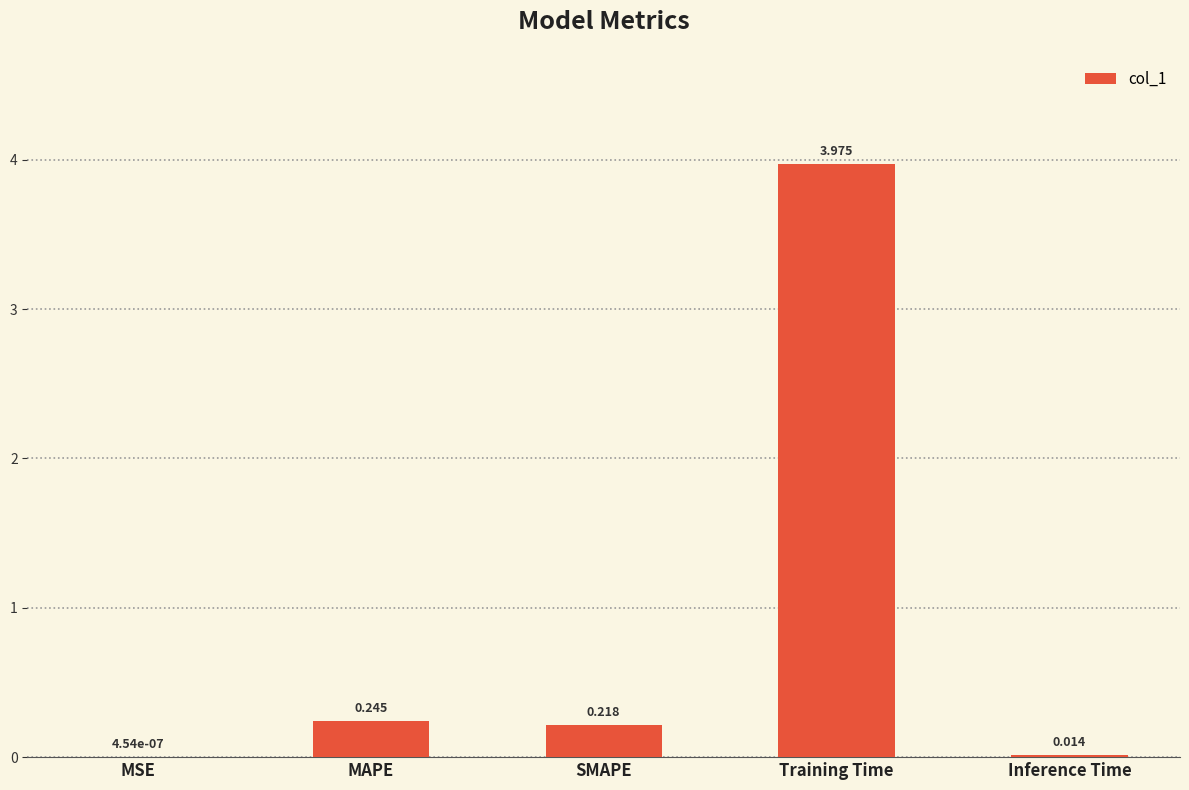

What is the sum of all values?

4.5